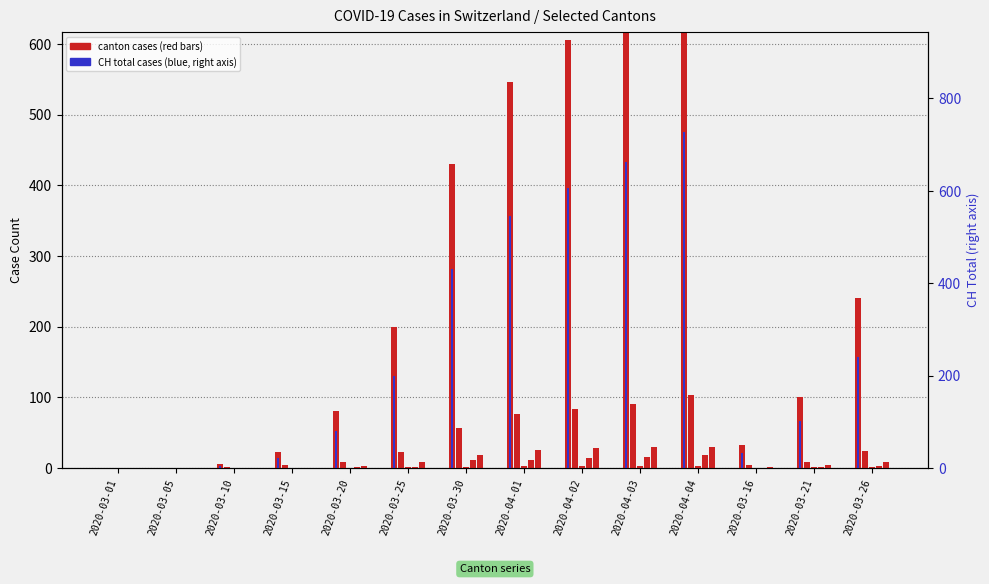

True or false: GR (canton) has a value of 2 at 2020-03-21.

False